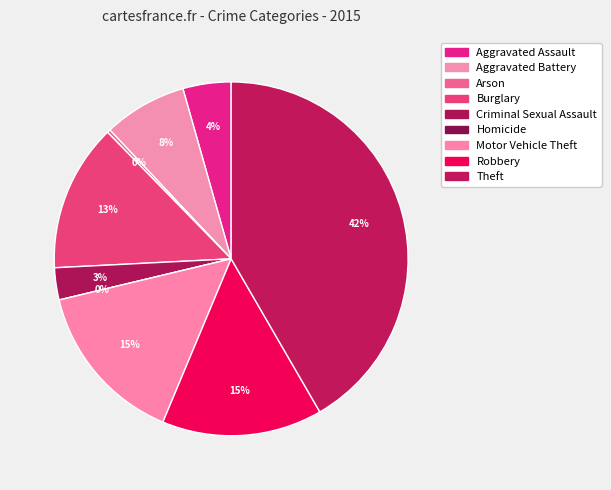

What is the total percentage of Aggravated Battery and Aggravated Assault?

12.0%